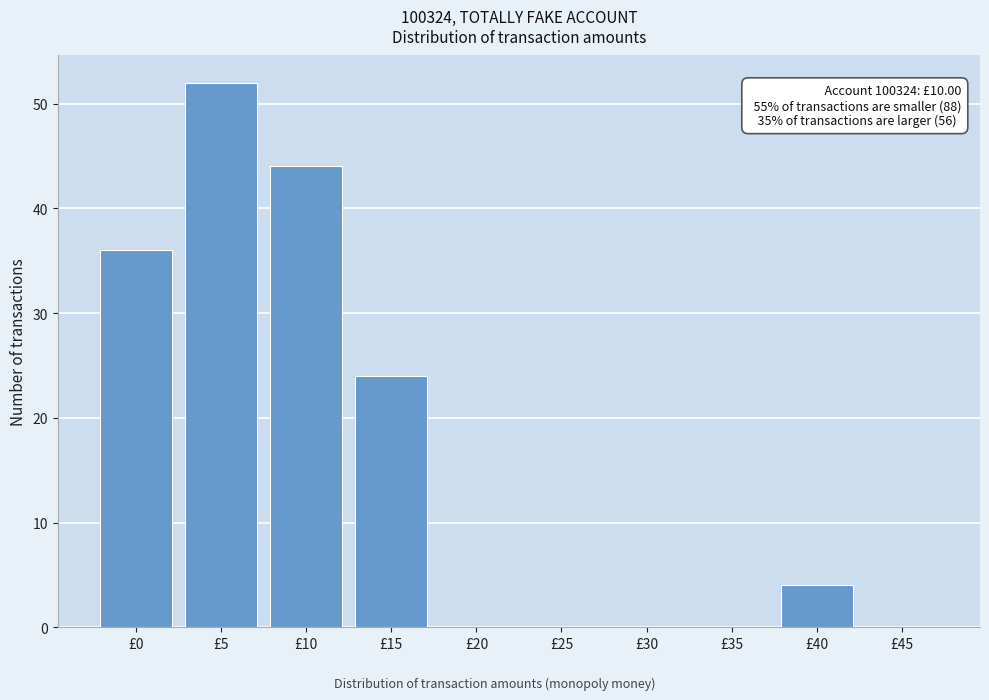

Reading left to right, transcribe all the data shown in this chart.

£0=36	£5=52	£10=44	£15=24	£20=0	£25=0	£30=0	£35=0	£40=4	£45=0